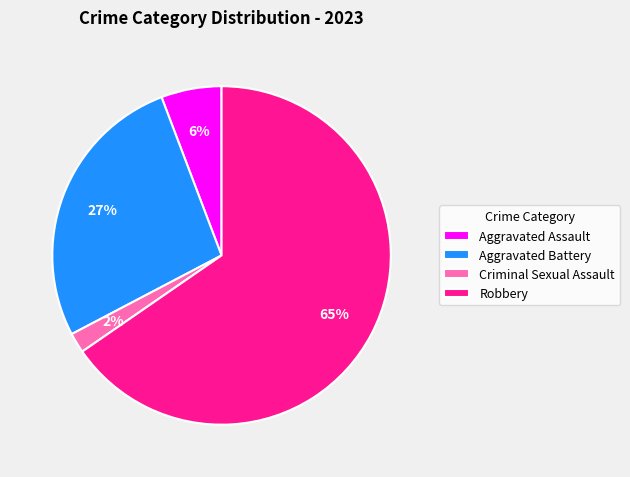

To the nearest percent, what is the average slice percentage?

25%